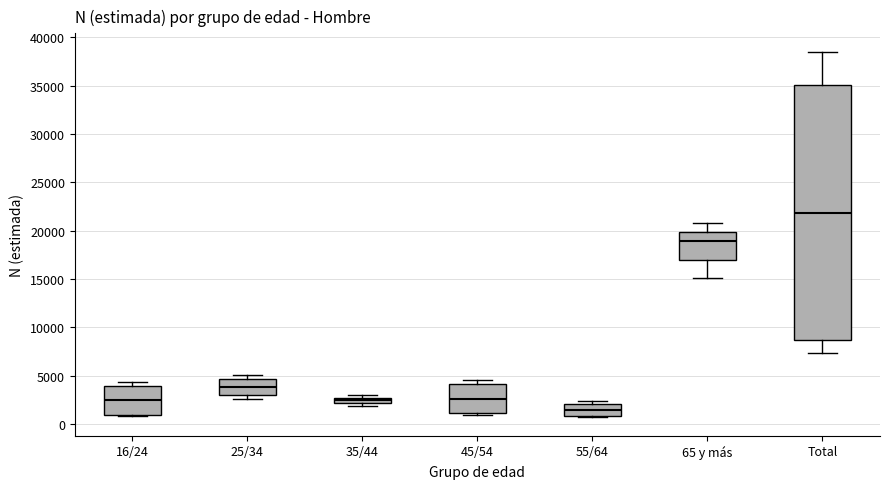

Where is the upper edge of the box for 45/54 on the y-axis? The values are not printed on the chart, so give them approximately, as read against the axis.

4000